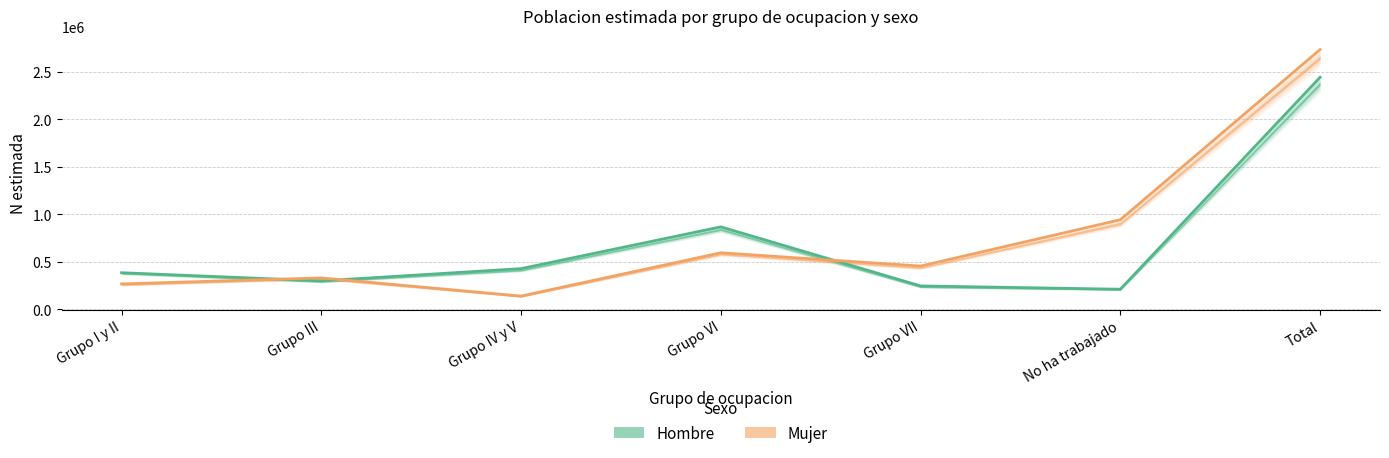

Is the value of Mujer at Grupo III greater than the value of Hombre at Grupo VI?

No